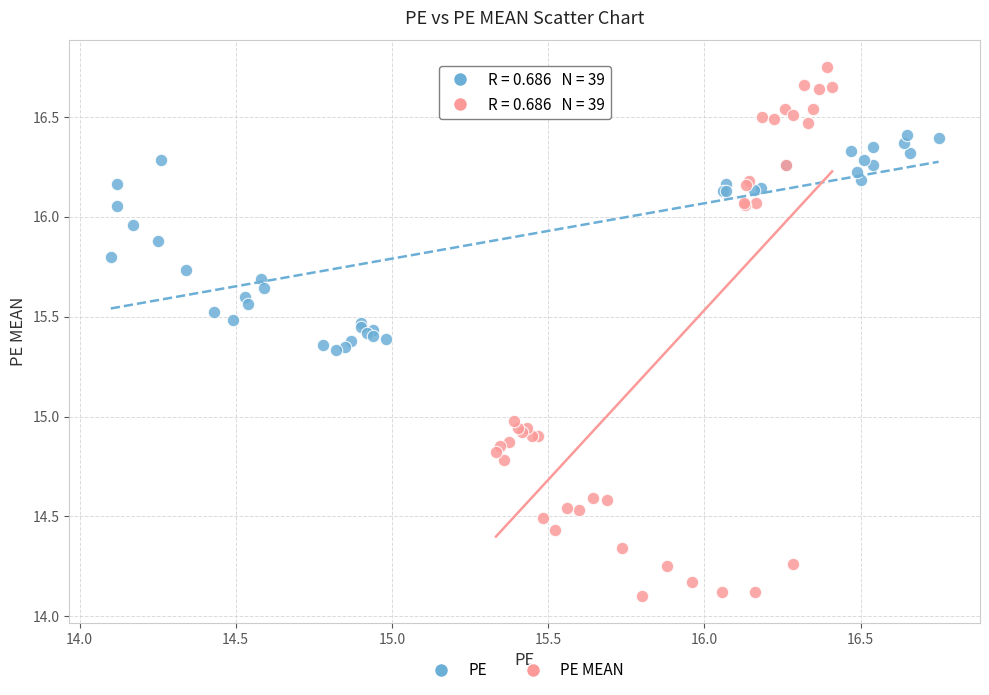

Which series contains the lowest Y value?

PE MEAN